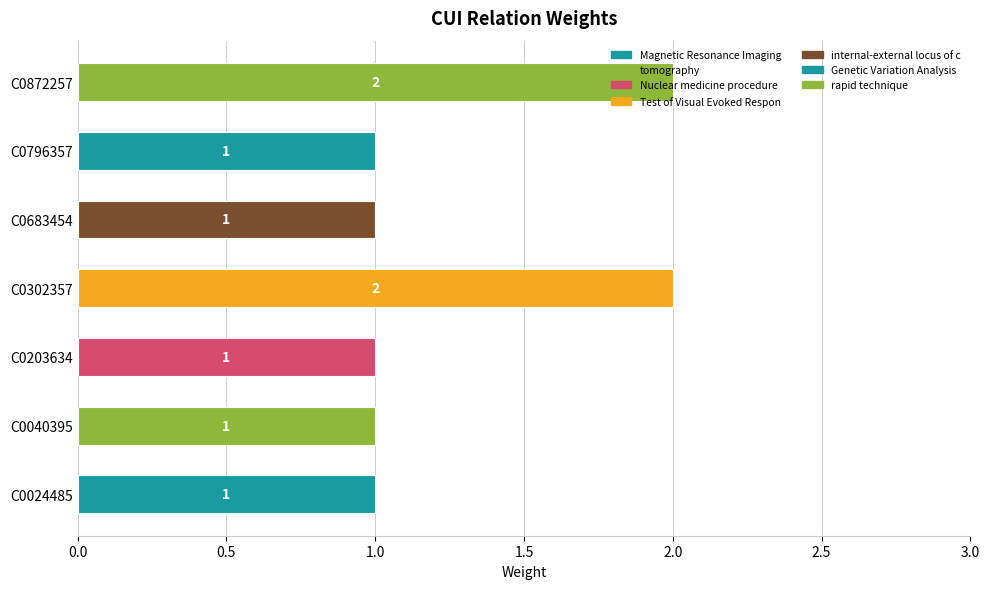

What is the difference between the maximum and minimum values?

1